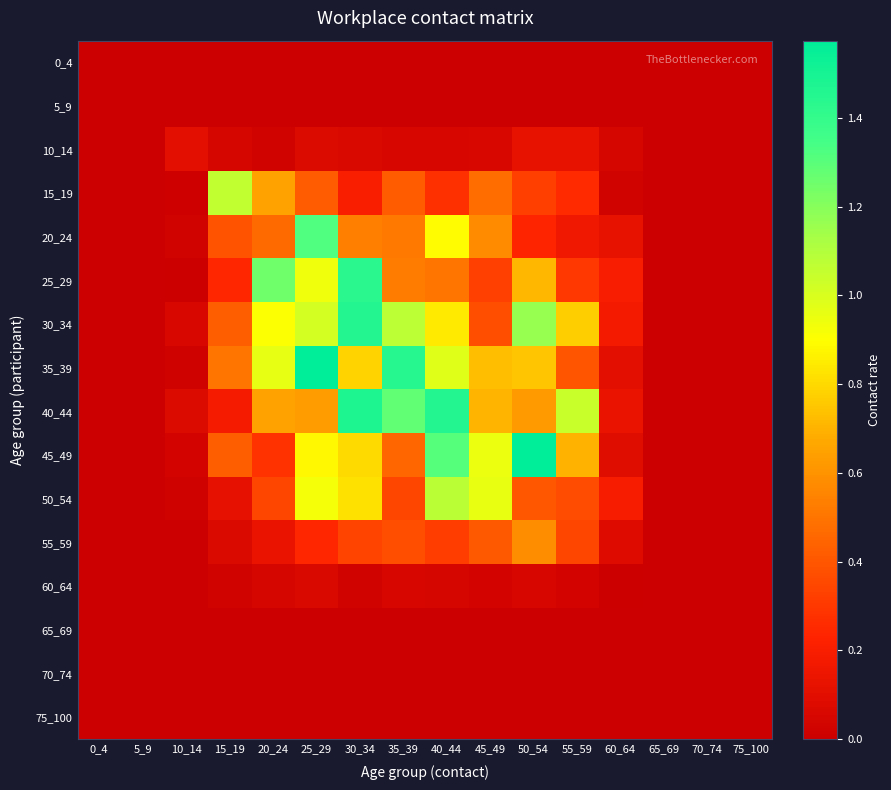

Which has a higher value, 15_19 or 35_39?

15_19